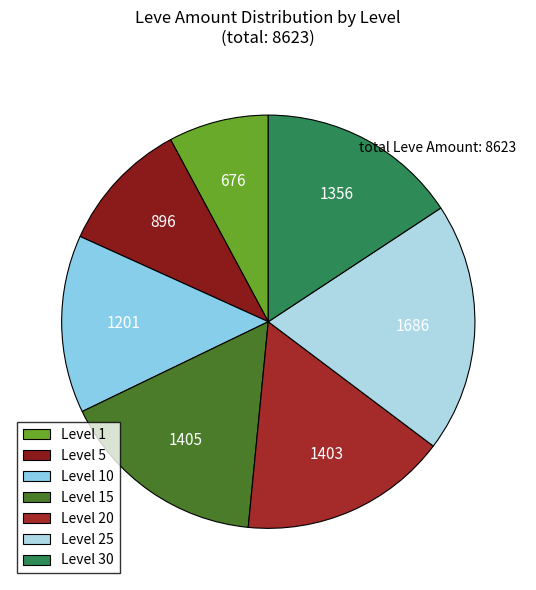

How many slices are in this pie chart?

7